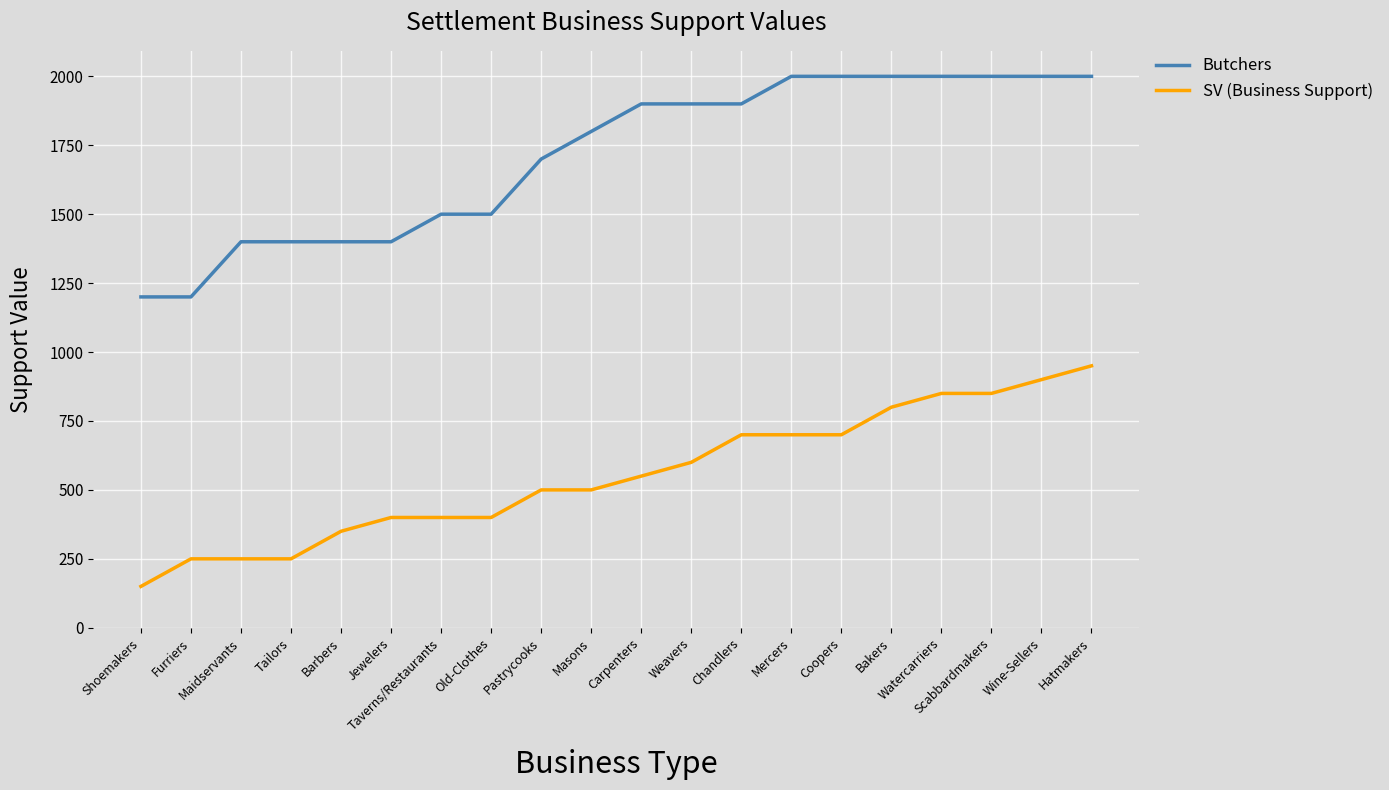

At which label does SV (Business Support) reach its peak?

Hatmakers